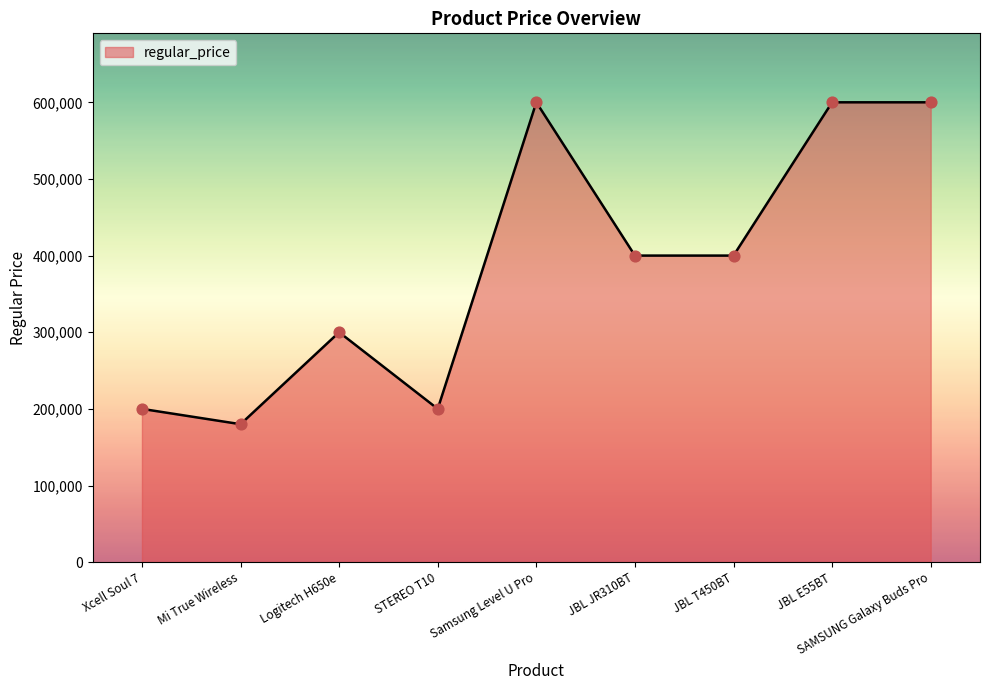

Between Logitech H650e and Mi True Wireless, which is larger?

Logitech H650e